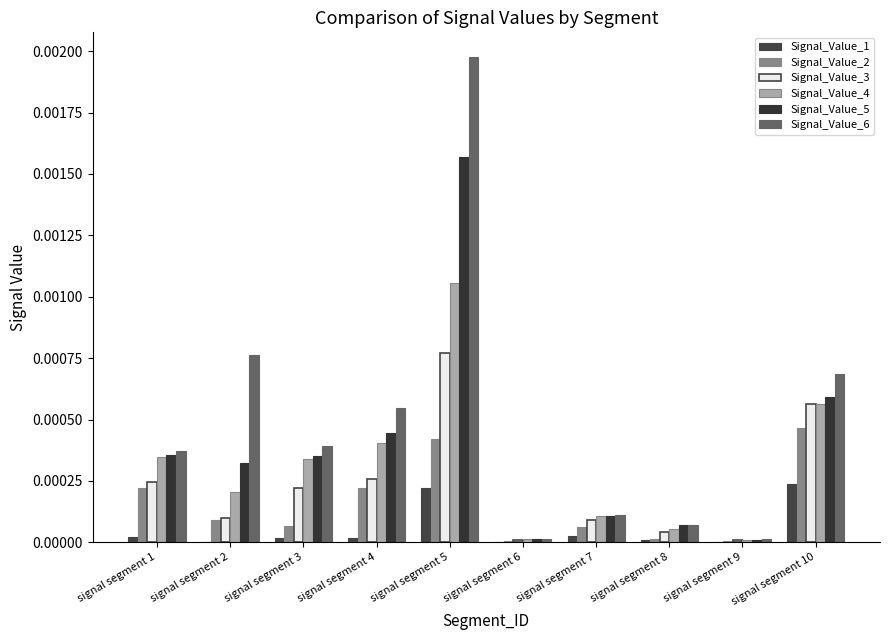

List the series in order of their overall mean, lowest first.

Signal_Value_1, Signal_Value_2, Signal_Value_3, Signal_Value_4, Signal_Value_5, Signal_Value_6